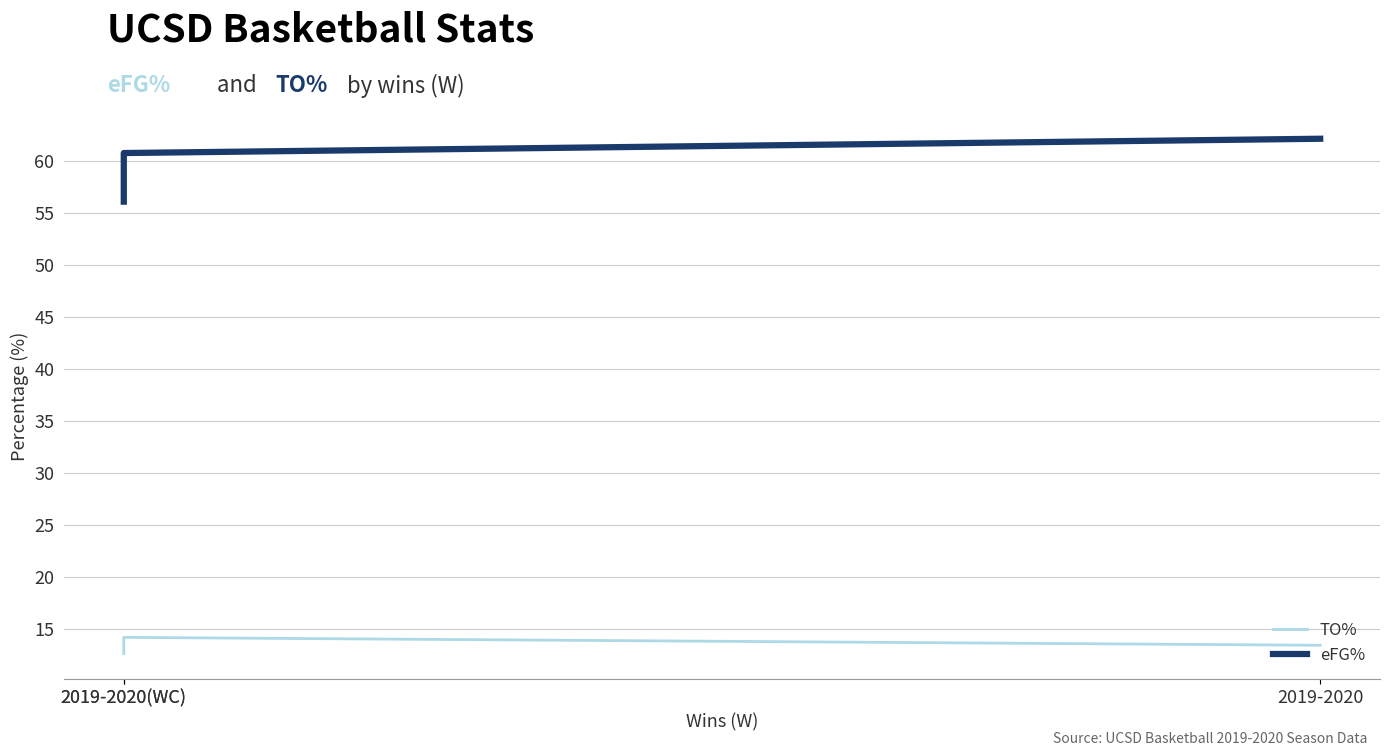

What is the difference between the second highest and minimum values in the eFG% series?

4.7